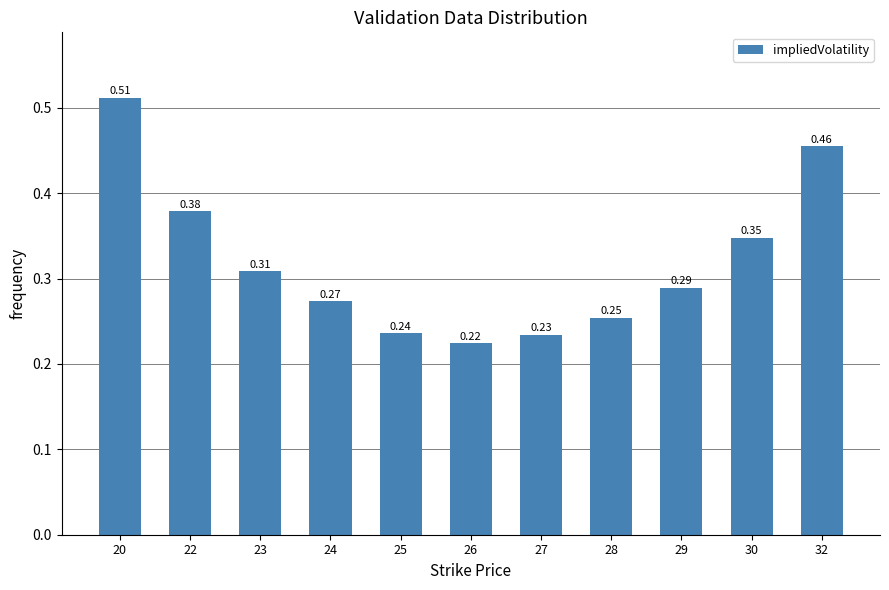

What is the sum of the values at 30 and 20?

0.9